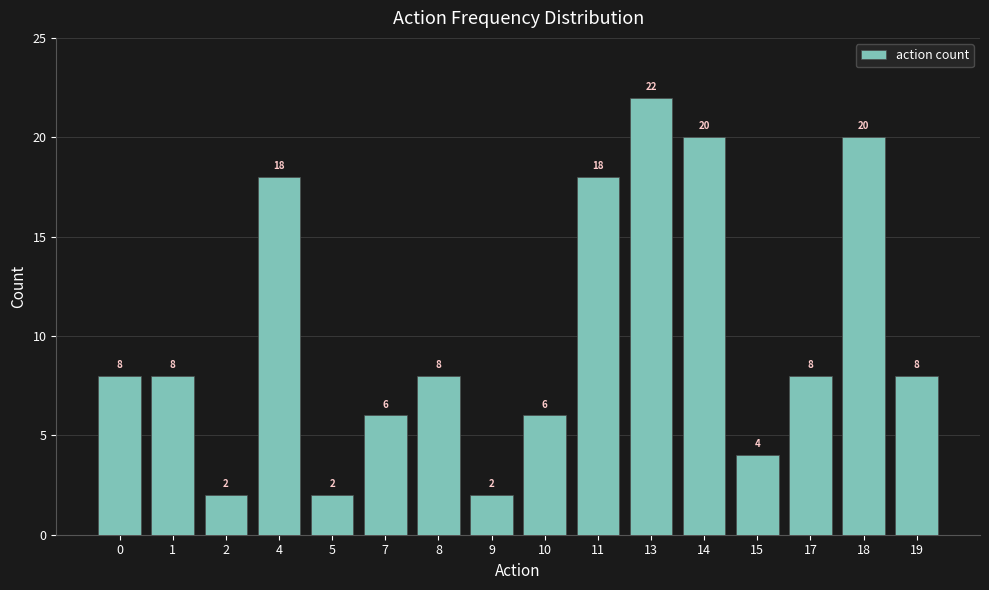

What is the value of the 11th bar from the left?

22